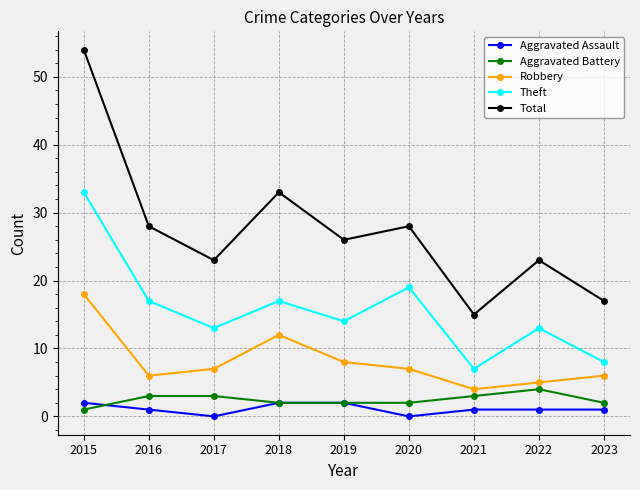

True or false: Aggravated Assault and Robbery intersect in this chart.

False